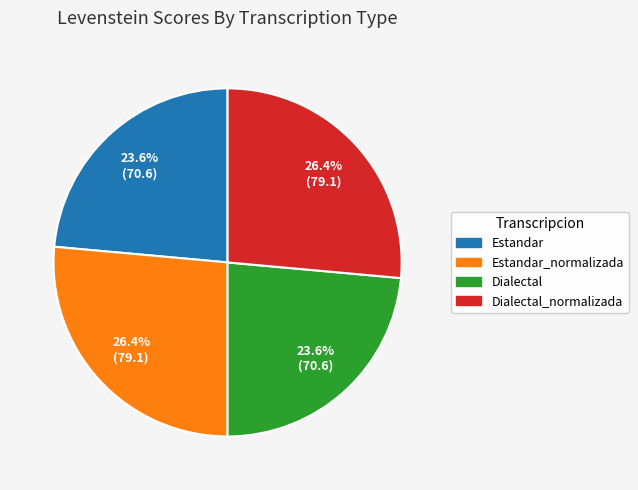

Does Estandar_normalizada represent more than half of the total?

No